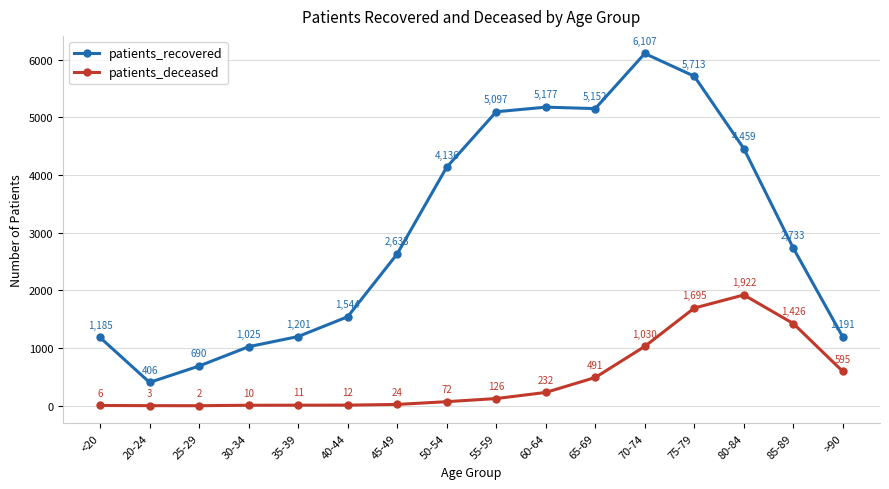

What is the sum of all patients_recovered values?

48449